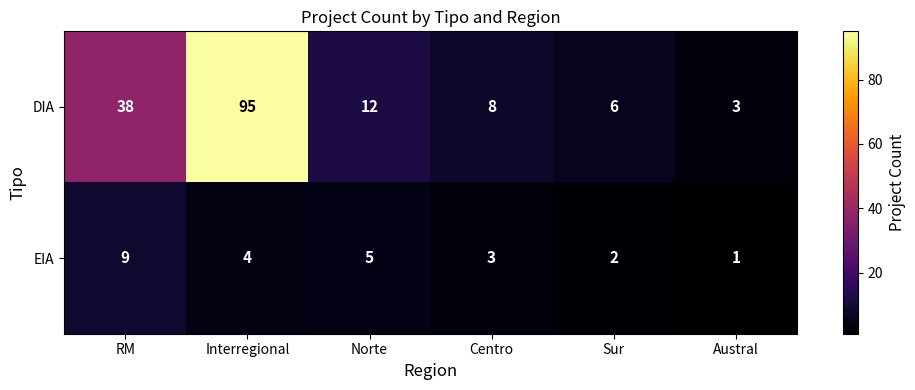

At how many categories does at least one series exceed 30?

2